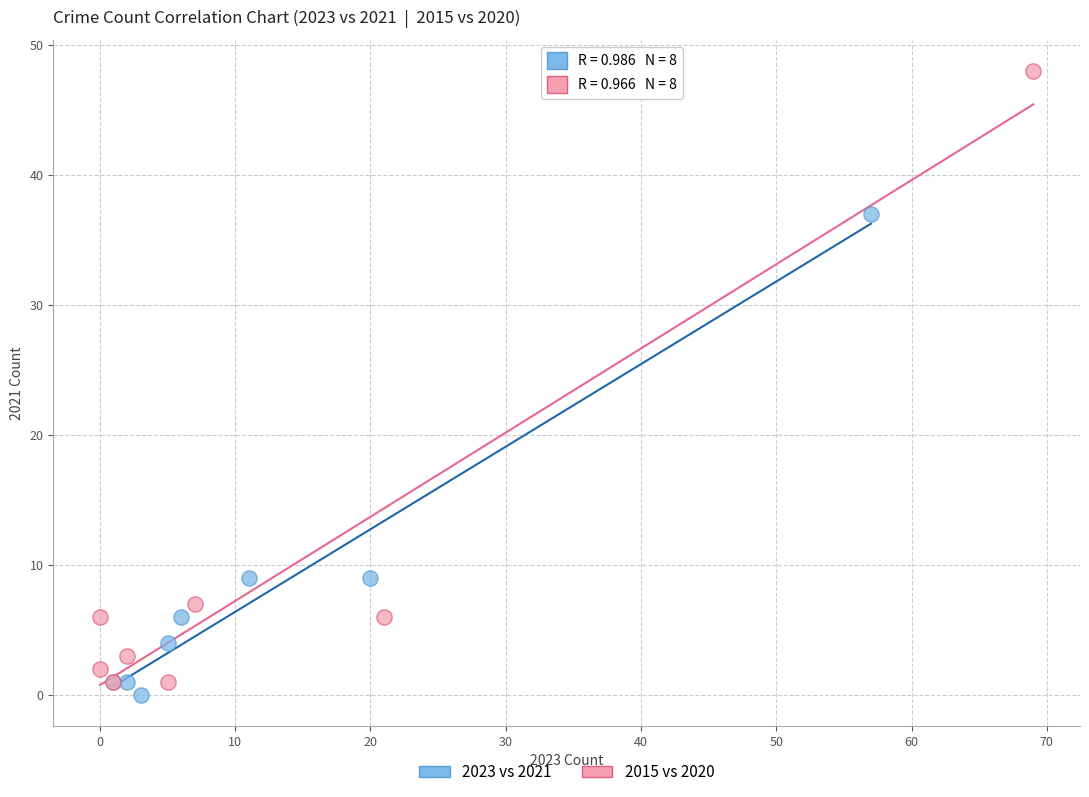

What are all the series names shown in the legend?

2023 vs 2021, 2015 vs 2020